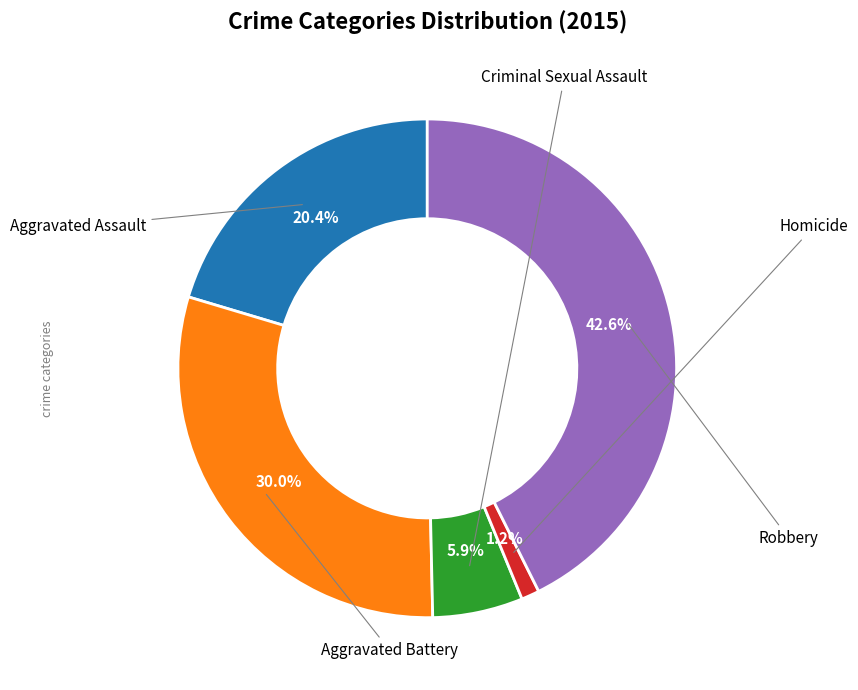

Is there a majority slice in this chart?

No